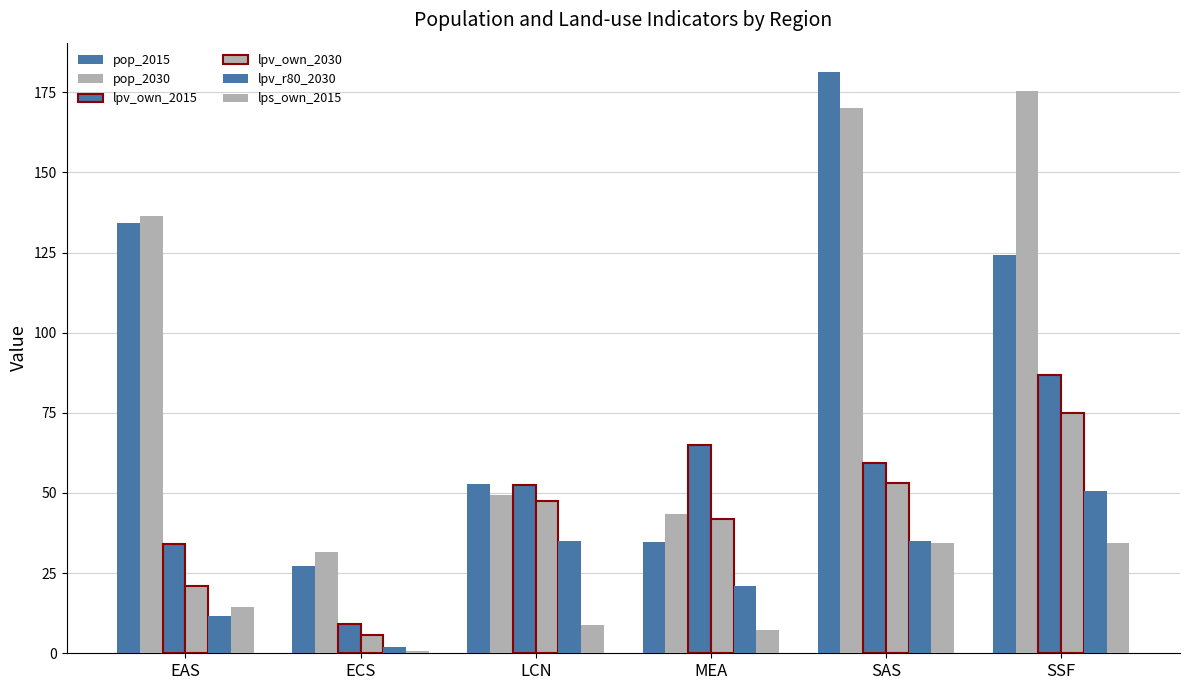

How many categories are shown in the chart?

6